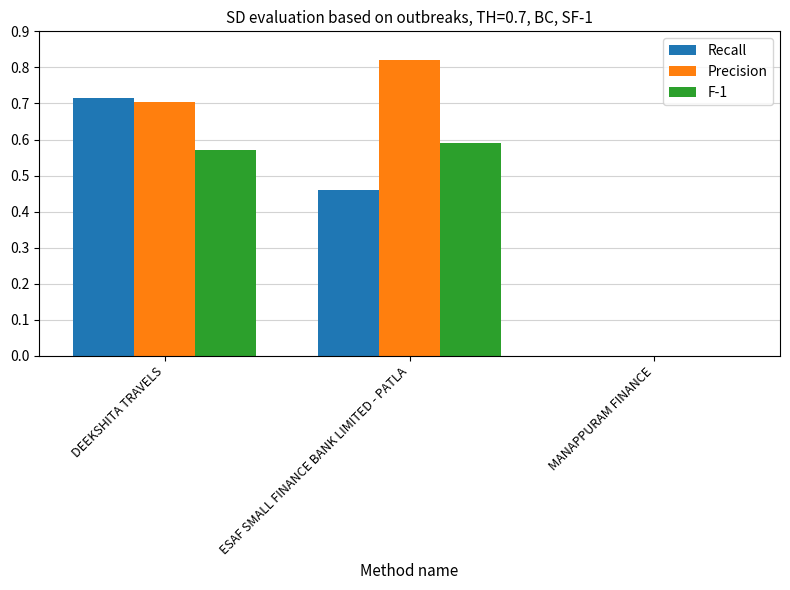

Which series changed the most between DEEKSHITA TRAVELS and MANAPPURAM FINANCE?

Recall